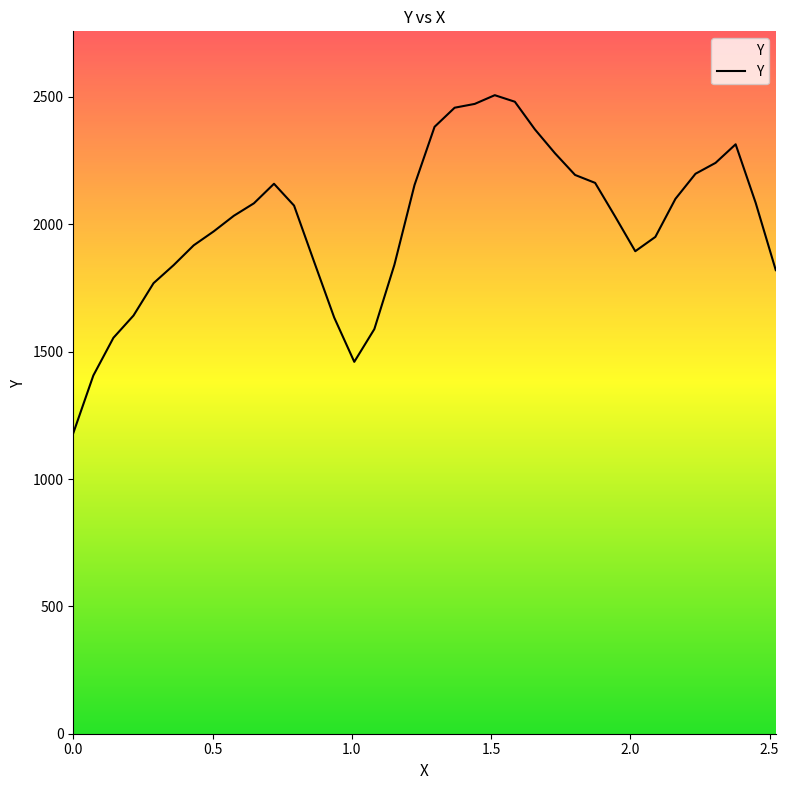

What is the minimum value shown in the chart?

1180.0